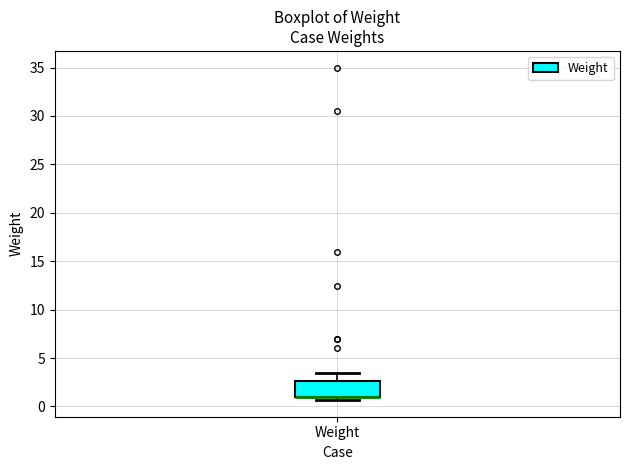

Read this box plot against the y-axis: the position of the median line, the range covered by the box, and the ends of both whiskers. The values are not printed on the chart, so give them approximately, as read against the axis.

median 1.0 (drawn on the box's lower edge), box 1.0 to 2.5, whiskers 0.5 to 3.5